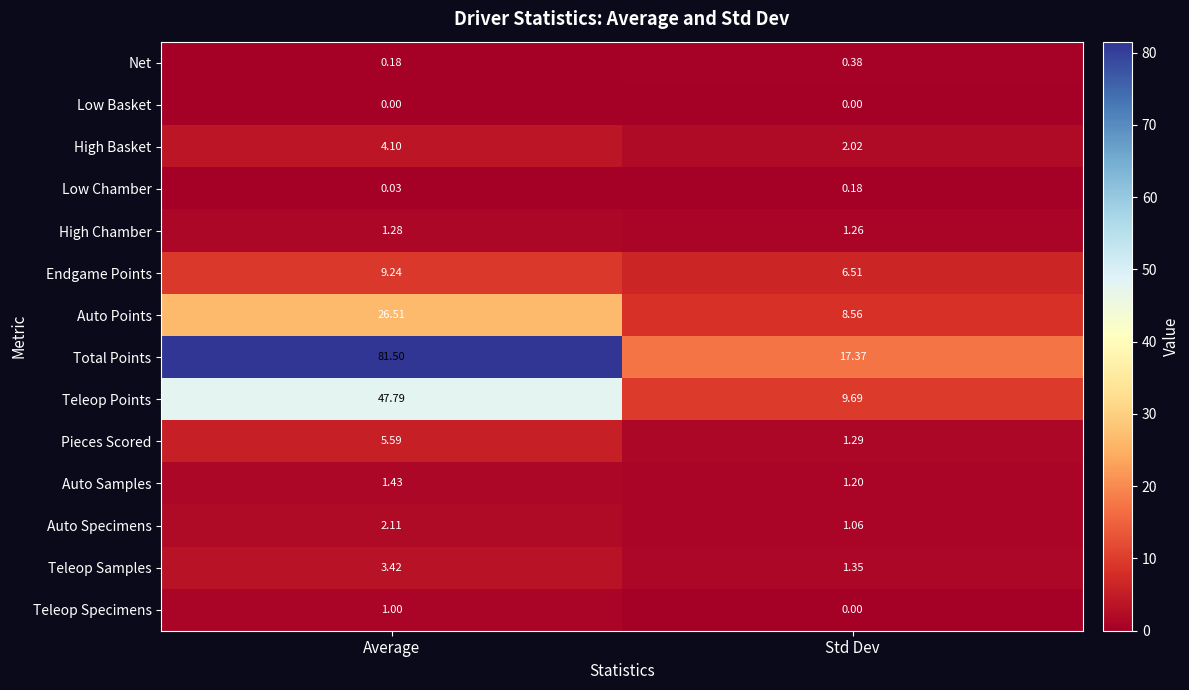

At which label does Auto Specimens reach its minimum?

Std Dev